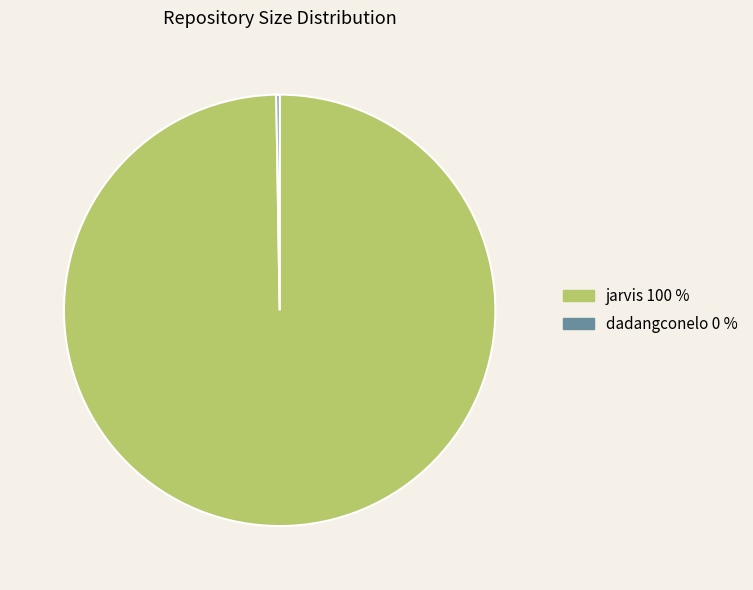

Is there a majority slice in this chart?

Yes